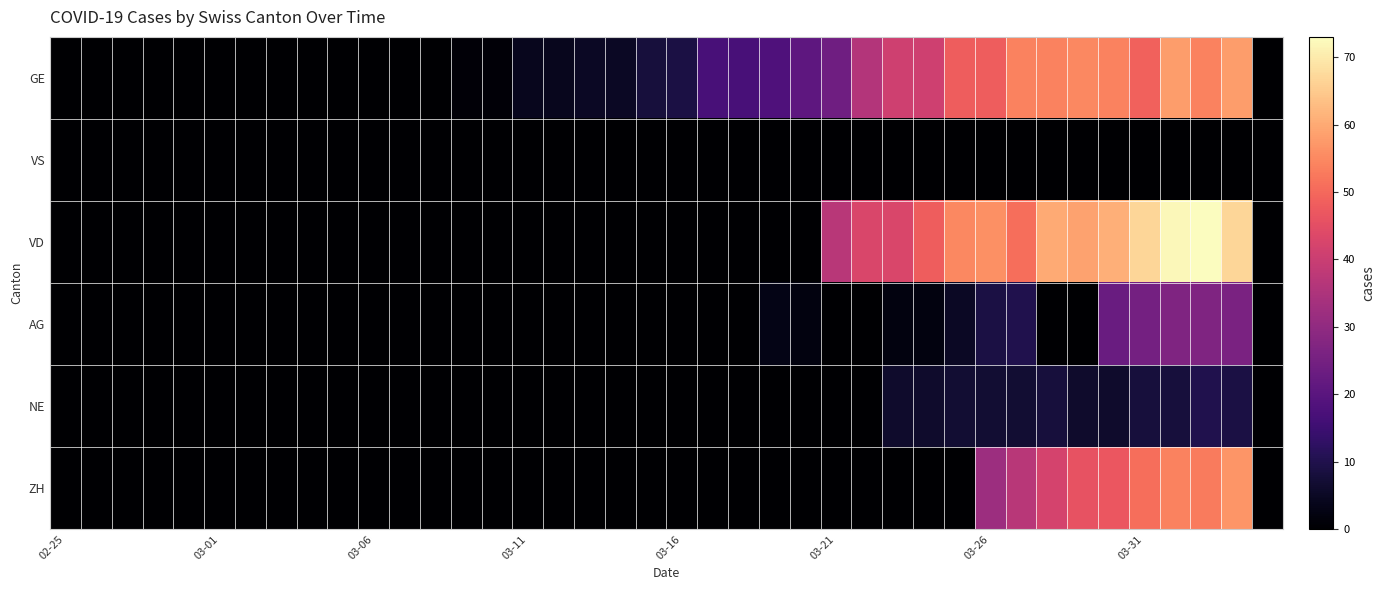

Count the number of categories in the chart.

40